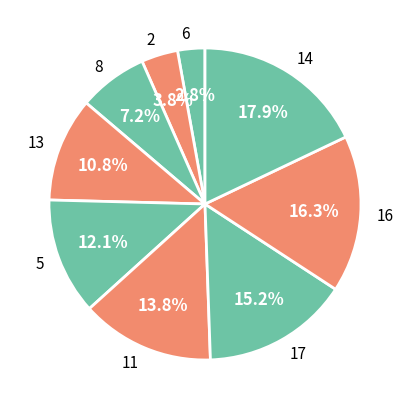

What is the smallest slice in the pie chart?

6